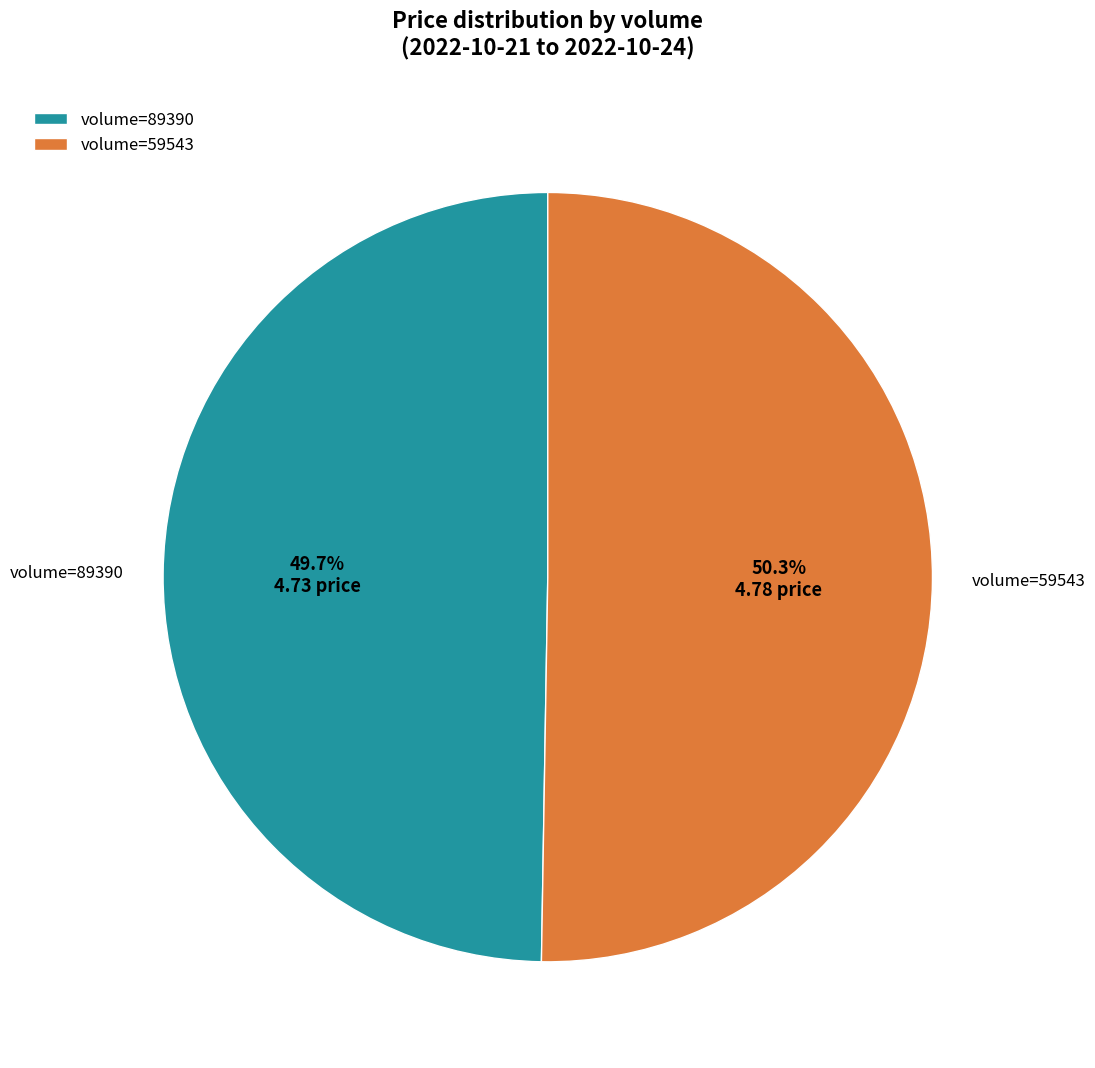

What is the smallest slice in the pie chart?

volume=89390